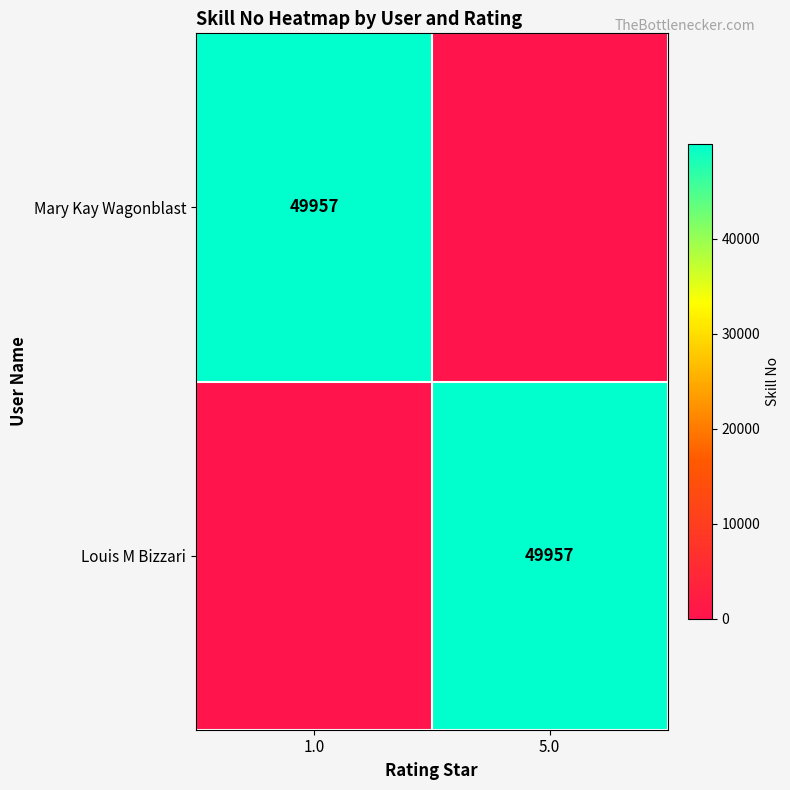

The Louis M Bizzari series shows 49957 at 5.0. True or false?

True